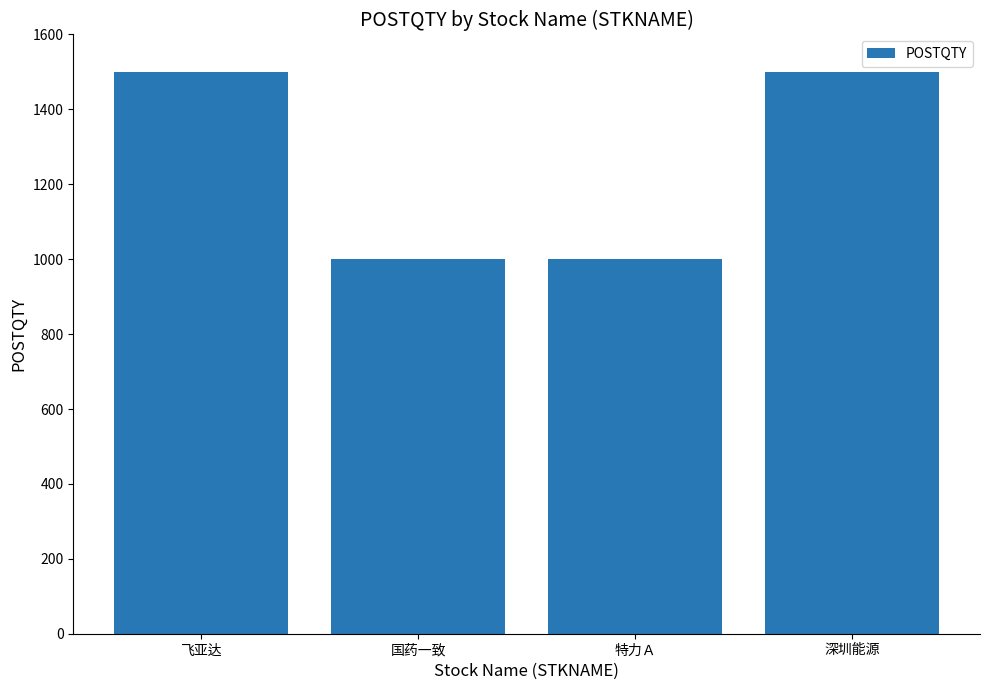

What is the maximum value shown in the chart?

1500